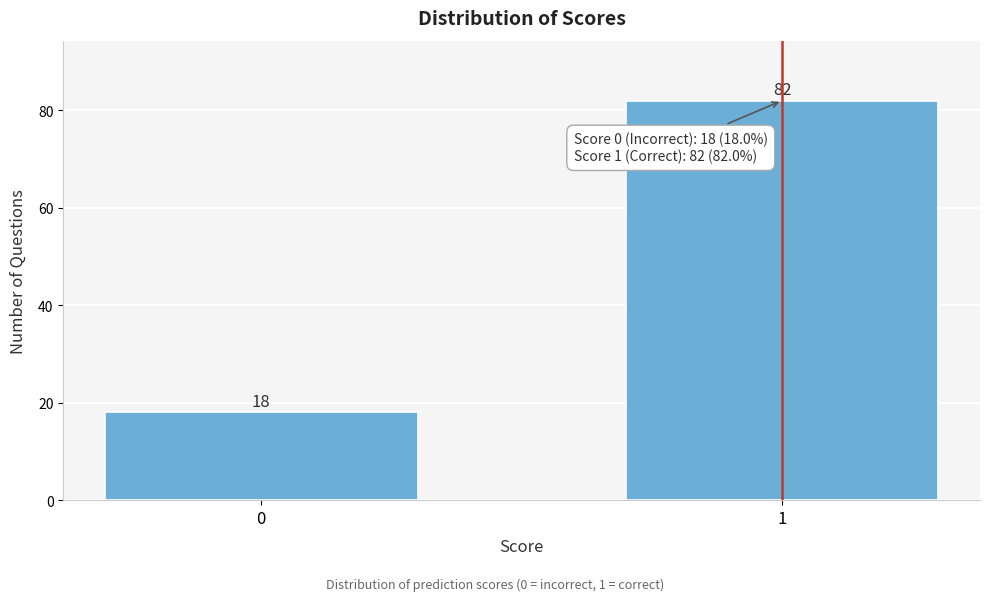

Reading left to right, what are all the values shown in this chart?

0=18	1=82